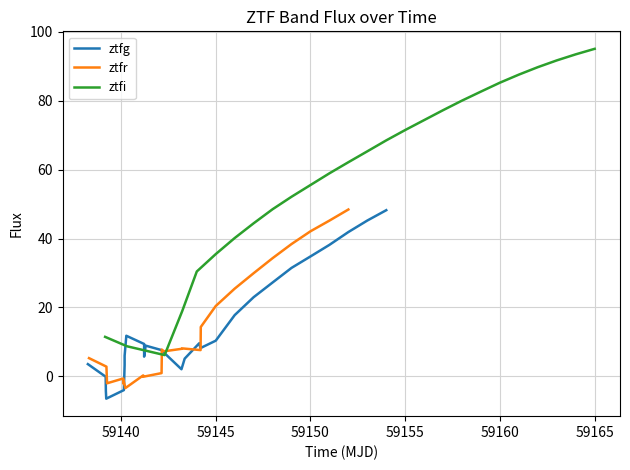

What are all the series names shown in the legend?

ztfg, ztfr, ztfi